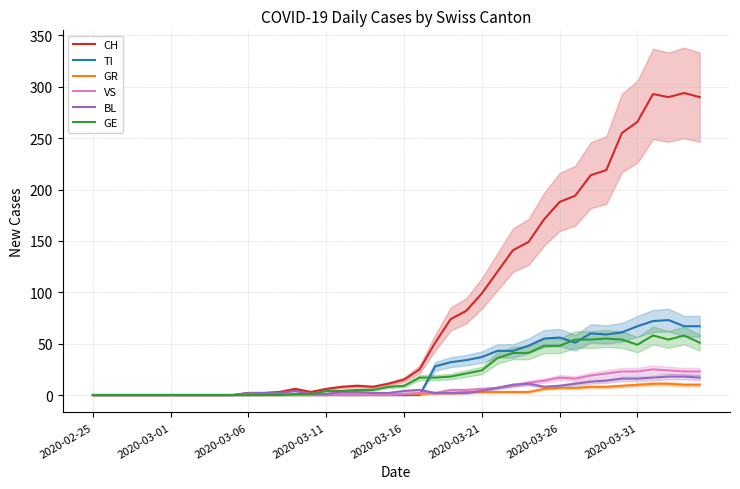

Which series has the widest spread of values?

CH